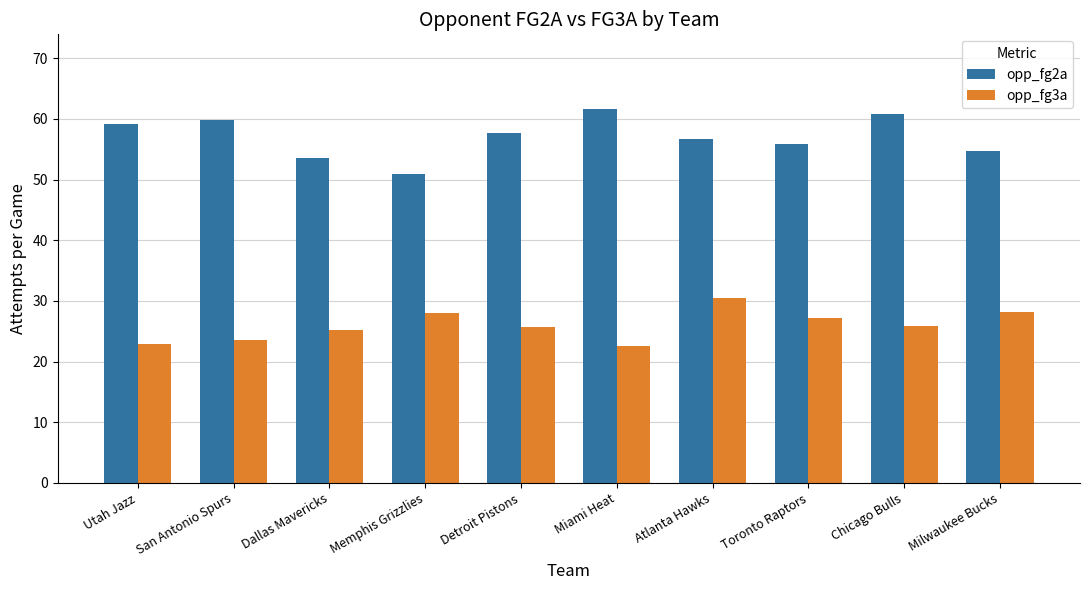

At which category does the chart reach its peak across all series?

Miami Heat